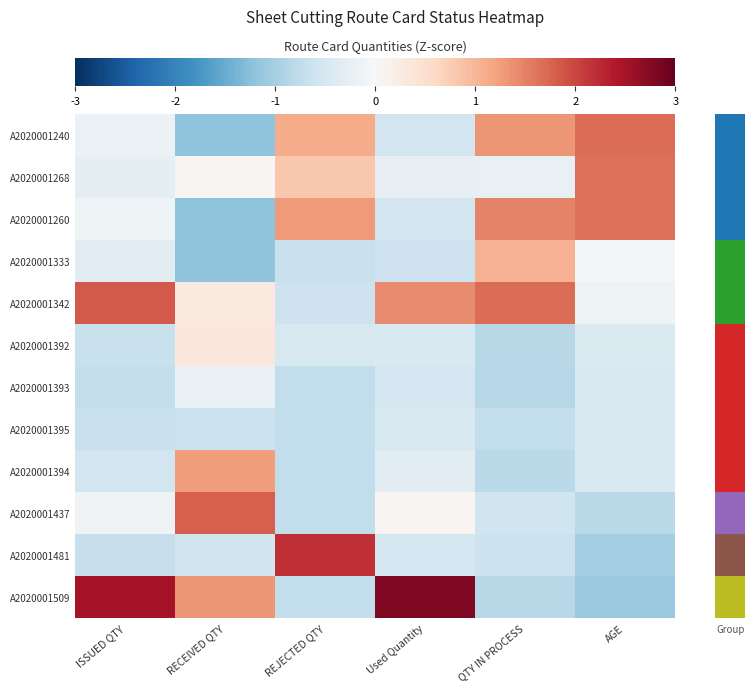

At which category is the sum across all series the highest?

QTY IN PROCESS